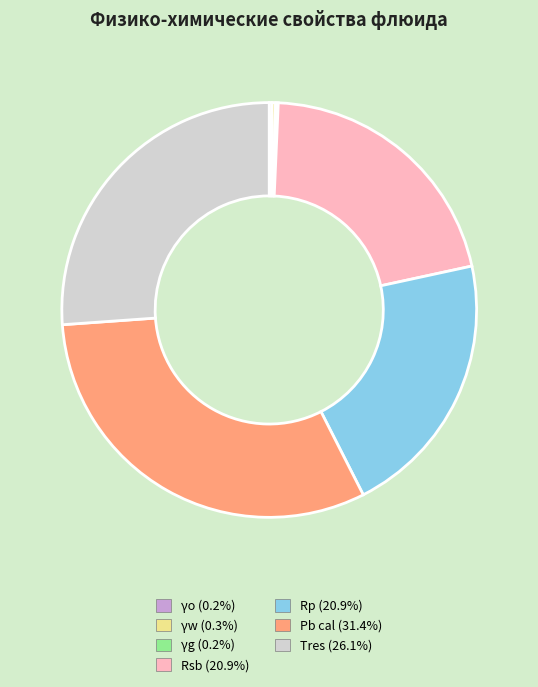

Is there any slice that represents more than half of the pie?

No